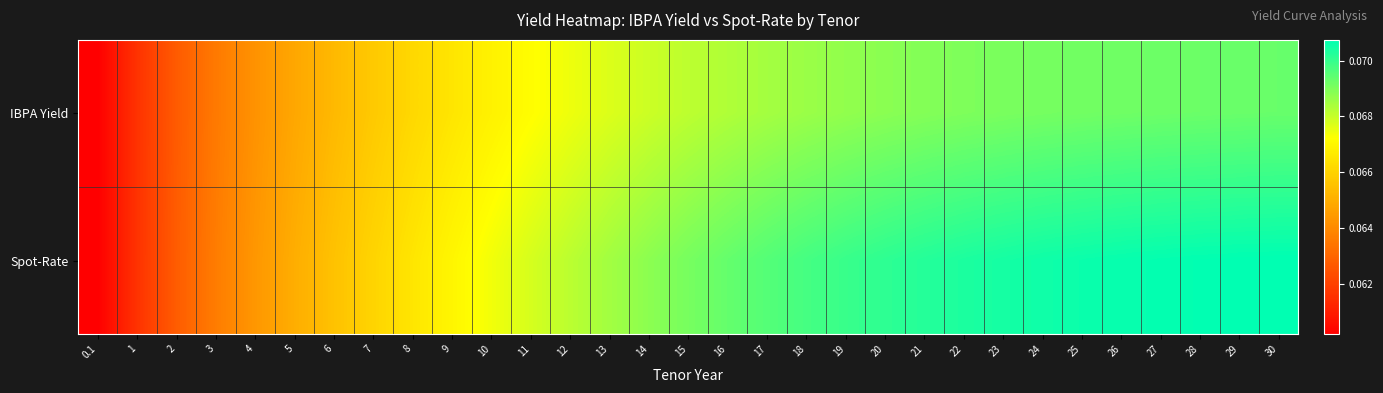

How many series are shown in this chart?

2